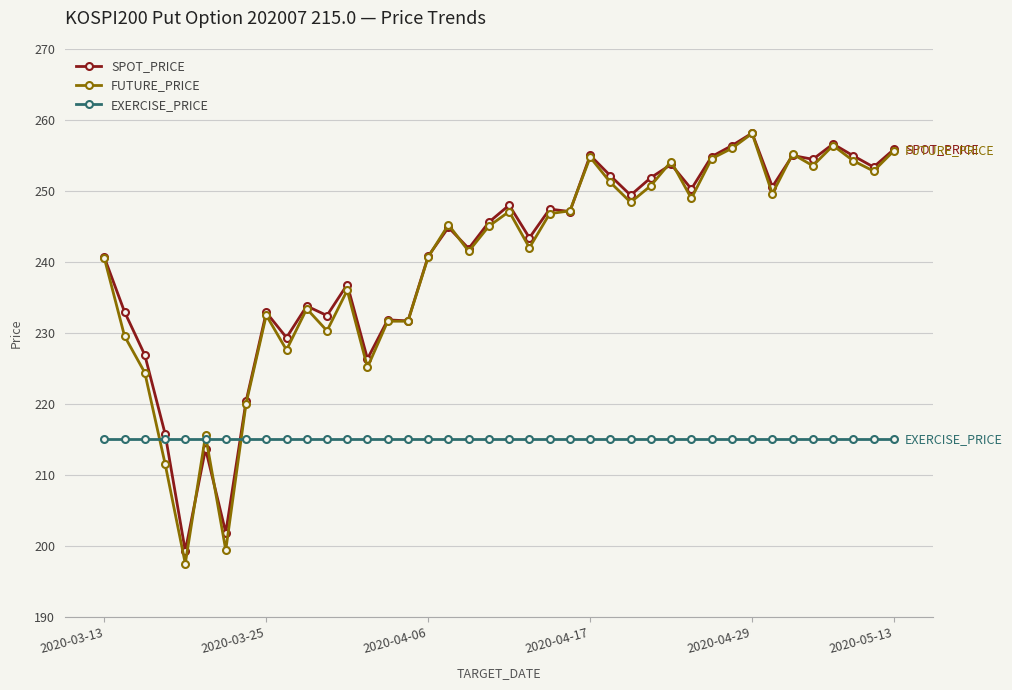

Which series has the widest spread of values?

FUTURE_PRICE